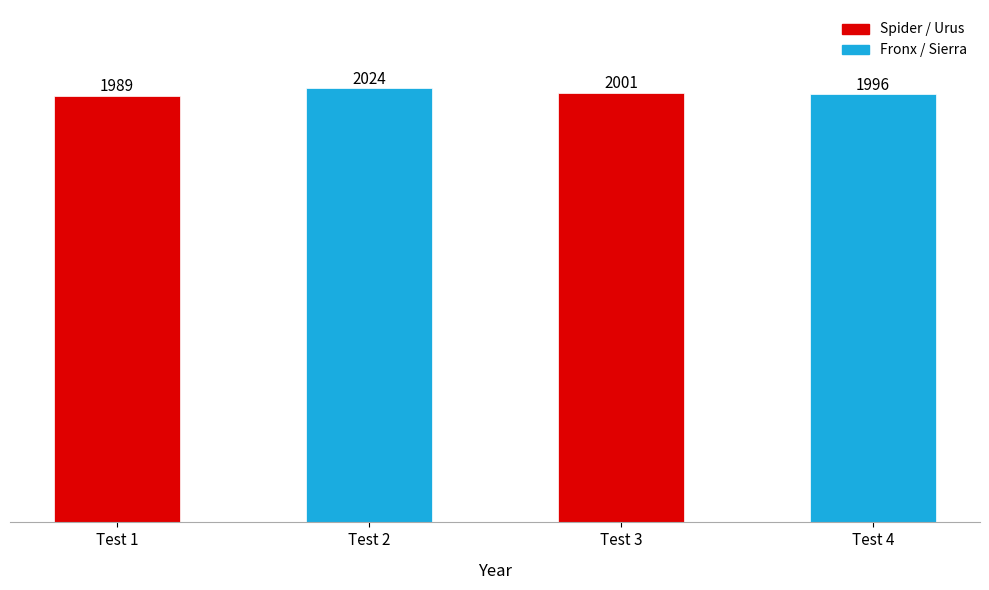

How many values are between 1996 and 2024?

3